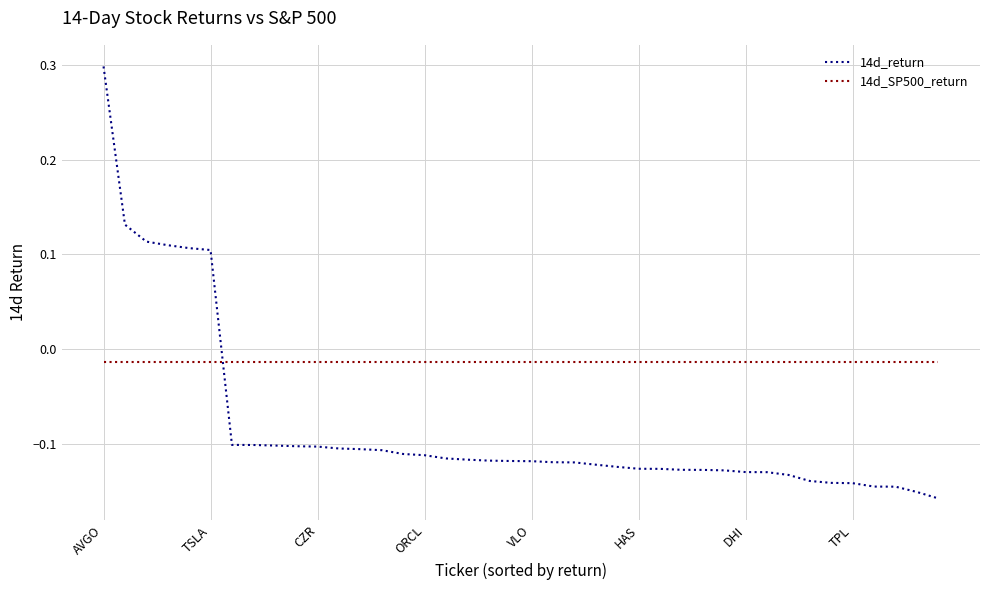

What is the maximum value for 14d_return?

0.3